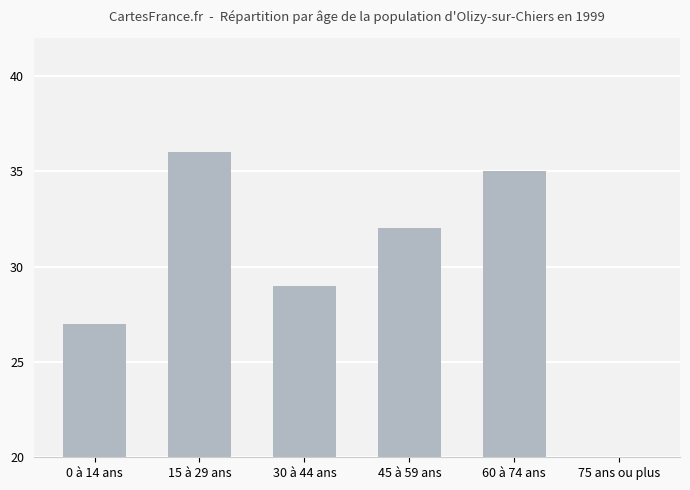

What is the difference between the maximum and minimum values?

35